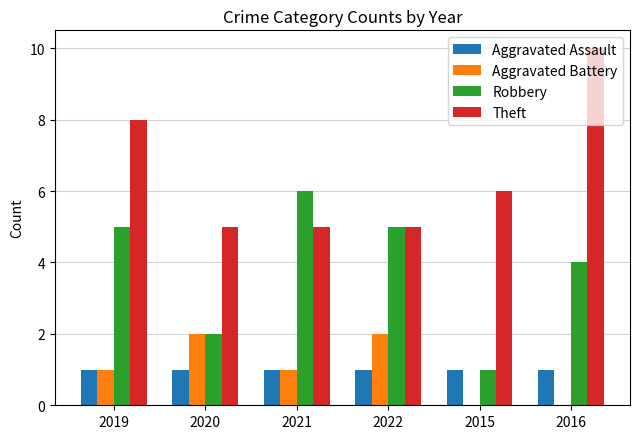

Which series has the largest total across all categories?

Theft